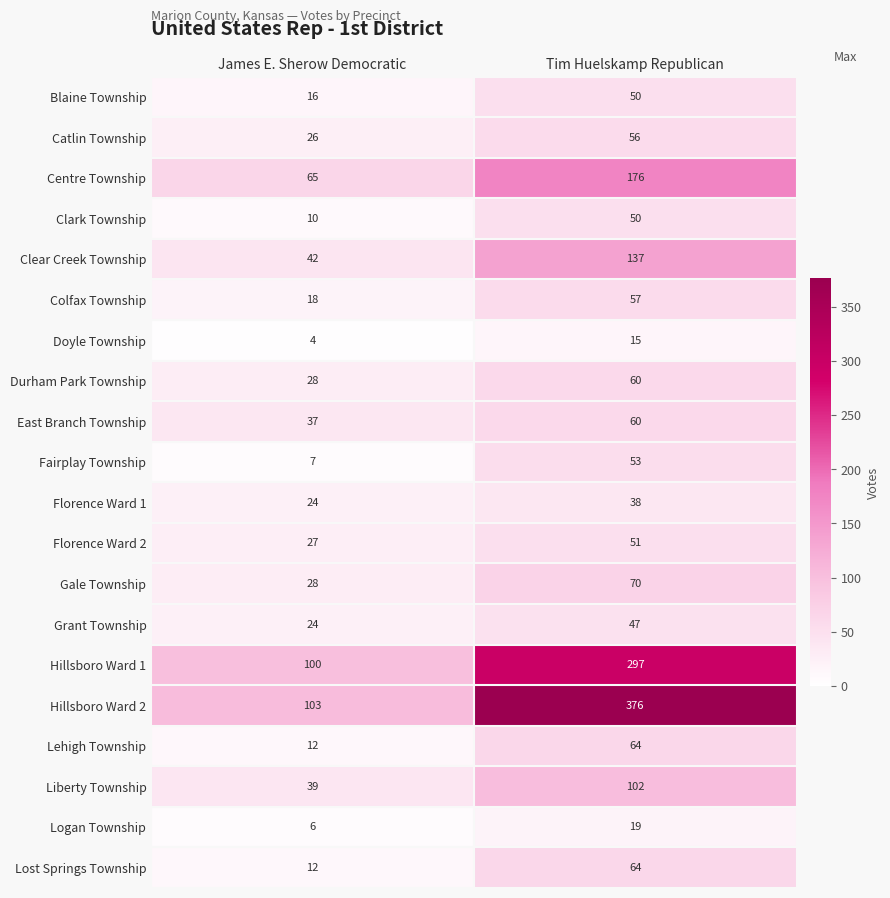

Which series has the largest total across all categories?

Hillsboro Ward 2